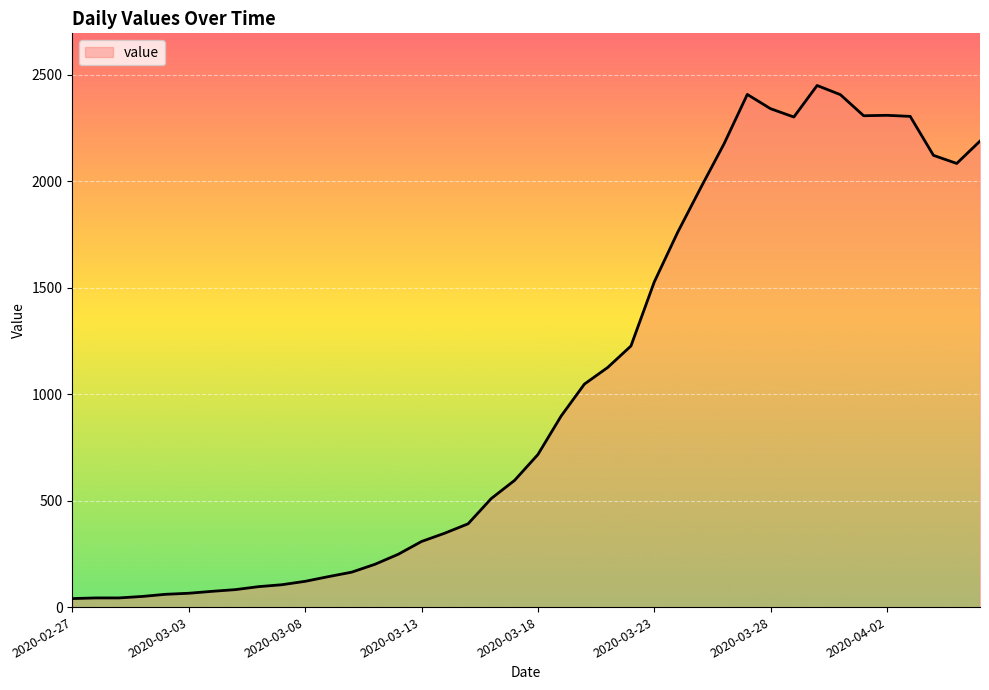

What is the difference between the maximum and minimum values?

2409